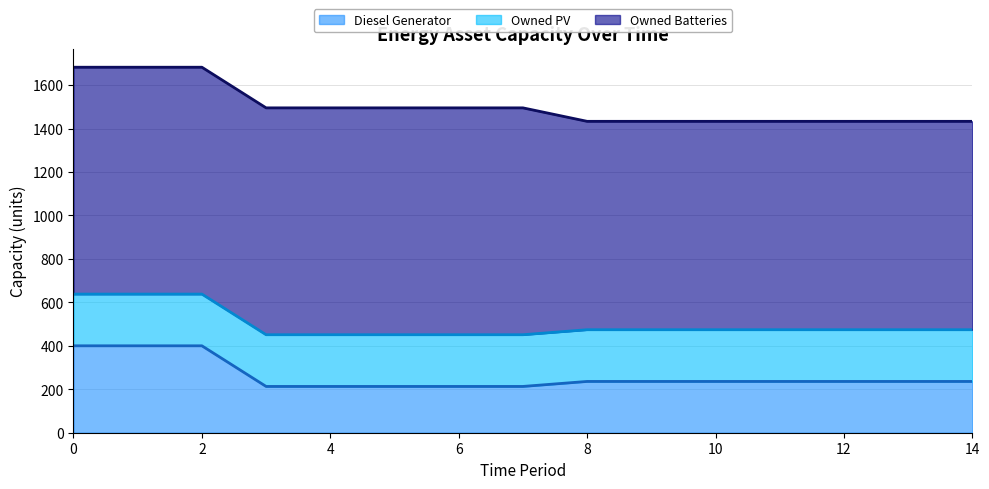

What is the average value of the Owned PV series?

238